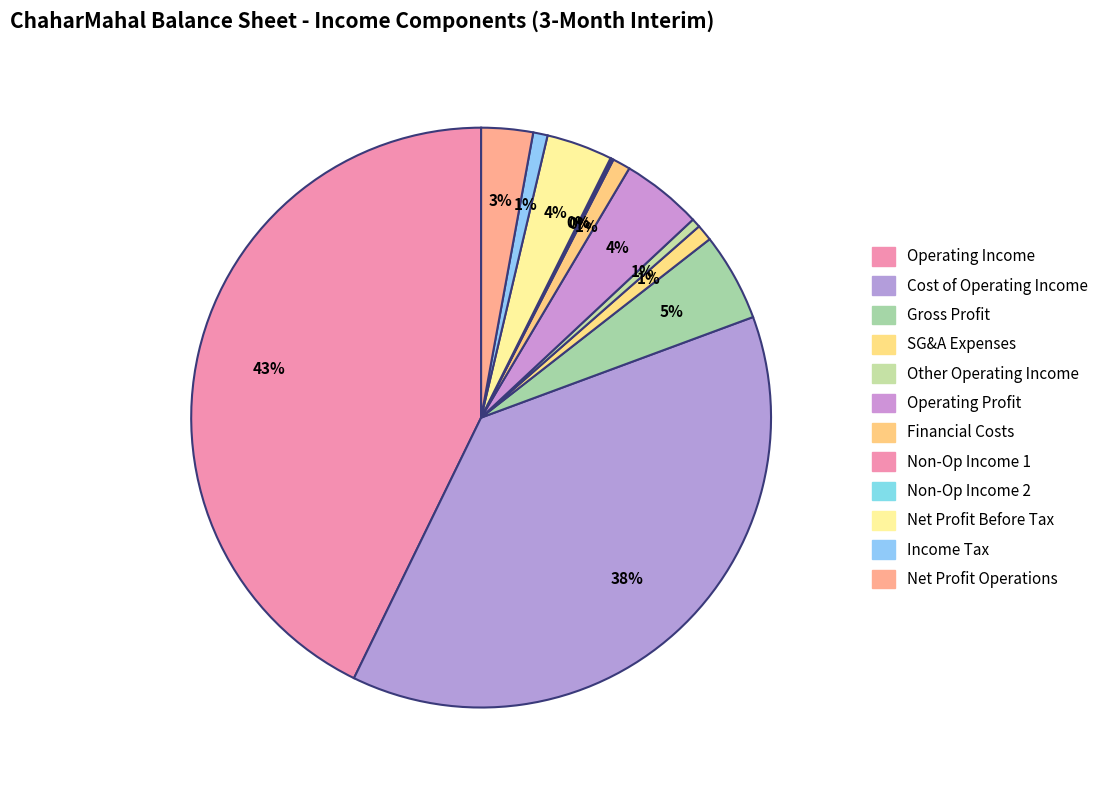

Which category has the biggest portion of the pie?

operating_Income